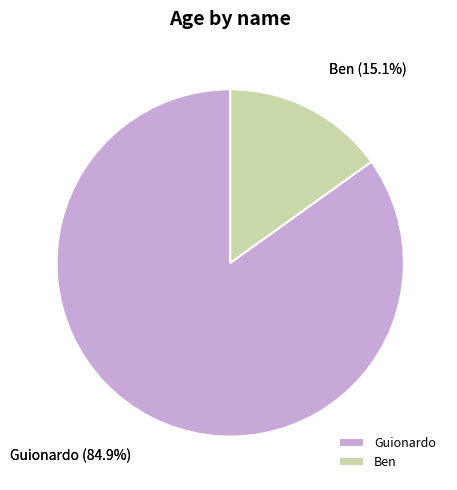

Count the number of slices in the pie.

2